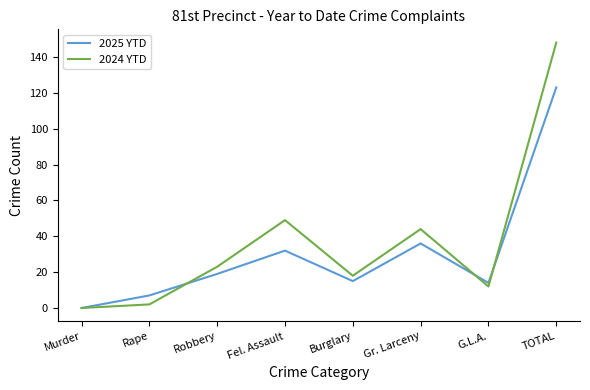

What position from the left is G.L.A.?

7